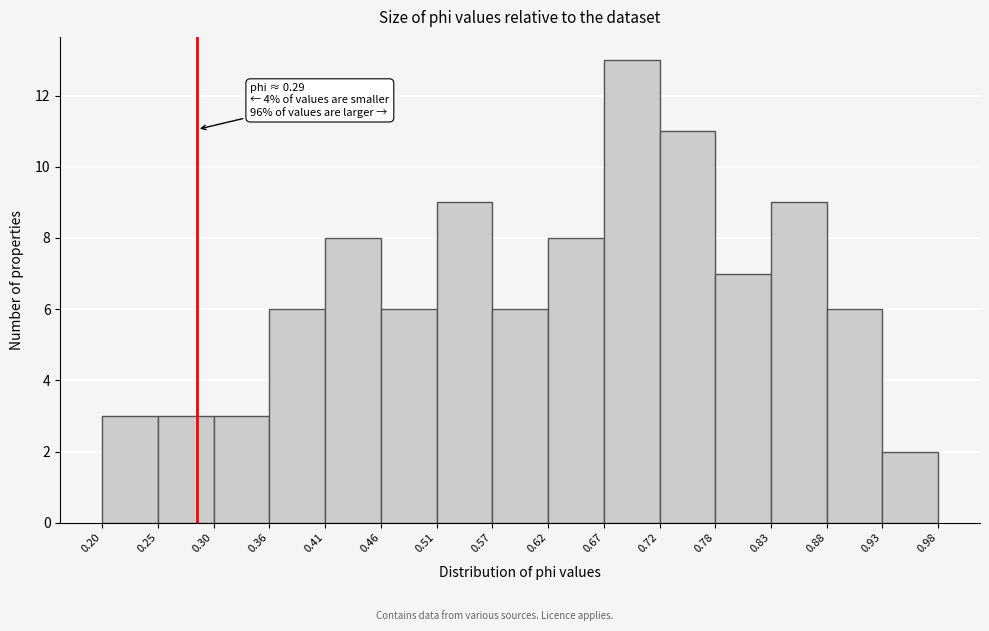

Over which range of the x-axis is the bar tallest?

0.67 to 0.72